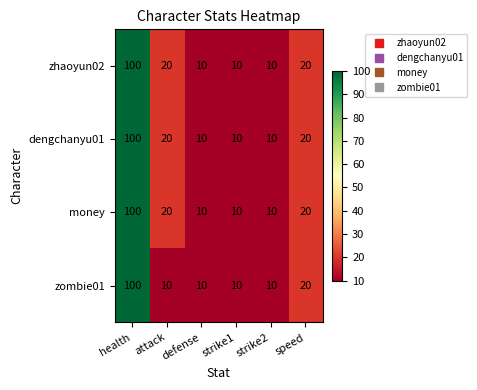

How many series are shown in this chart?

4